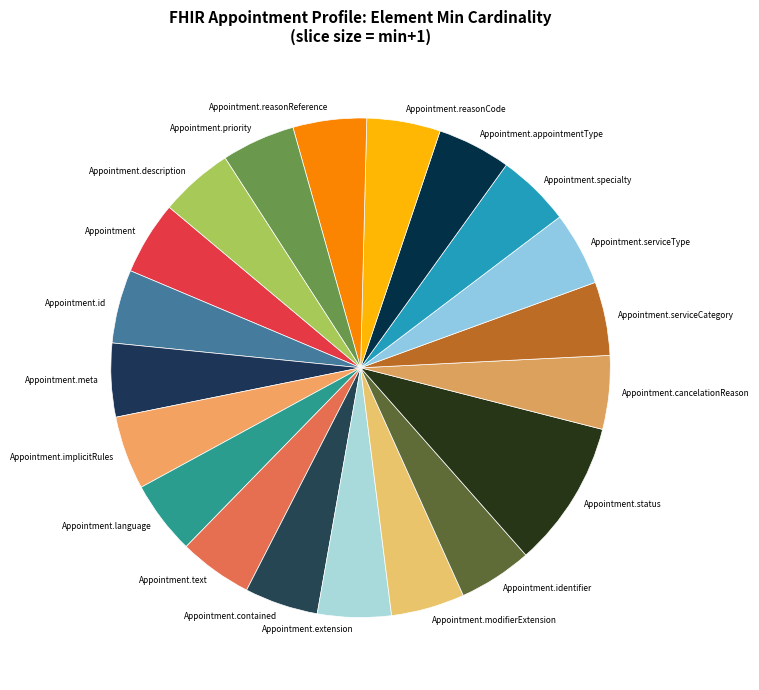

How many segments does this pie chart have?

20